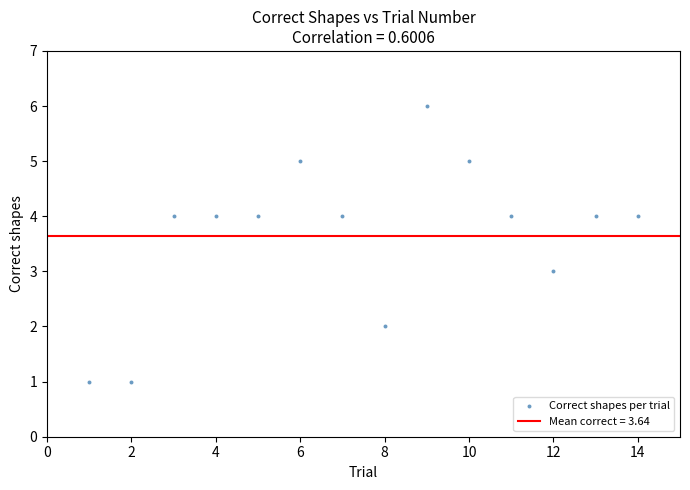

What is the range of Y values (max minus min)?

5